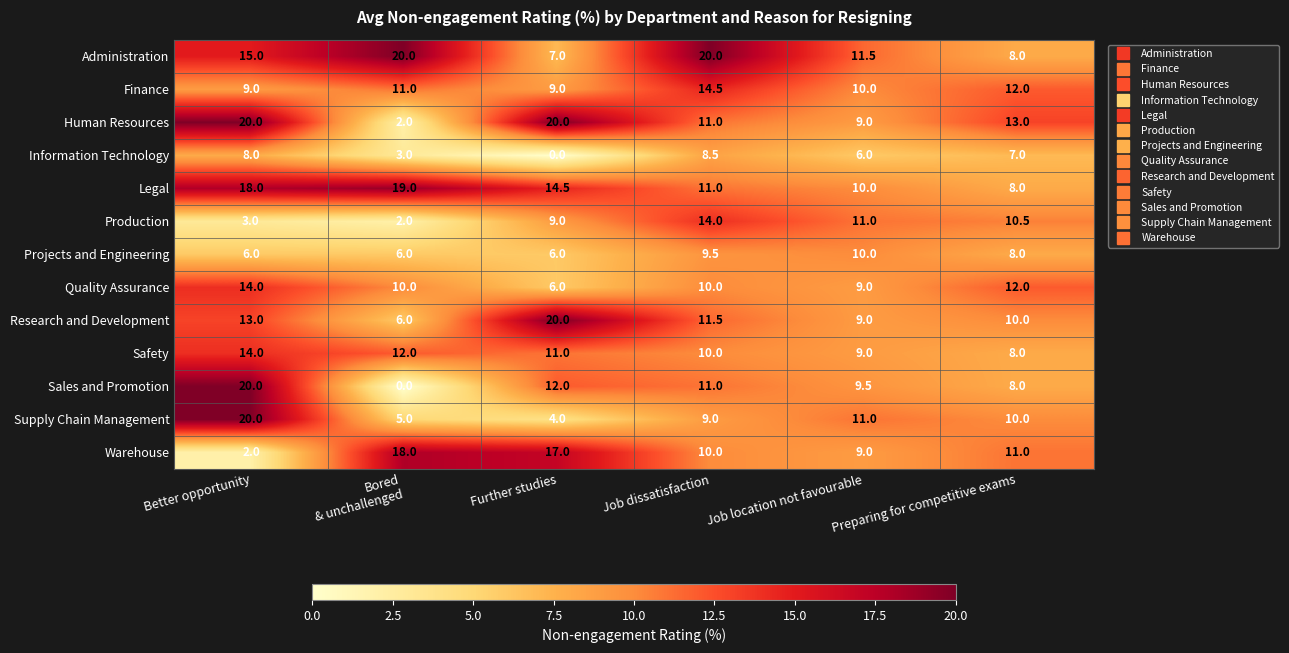

What is the greatest value displayed?

20.0